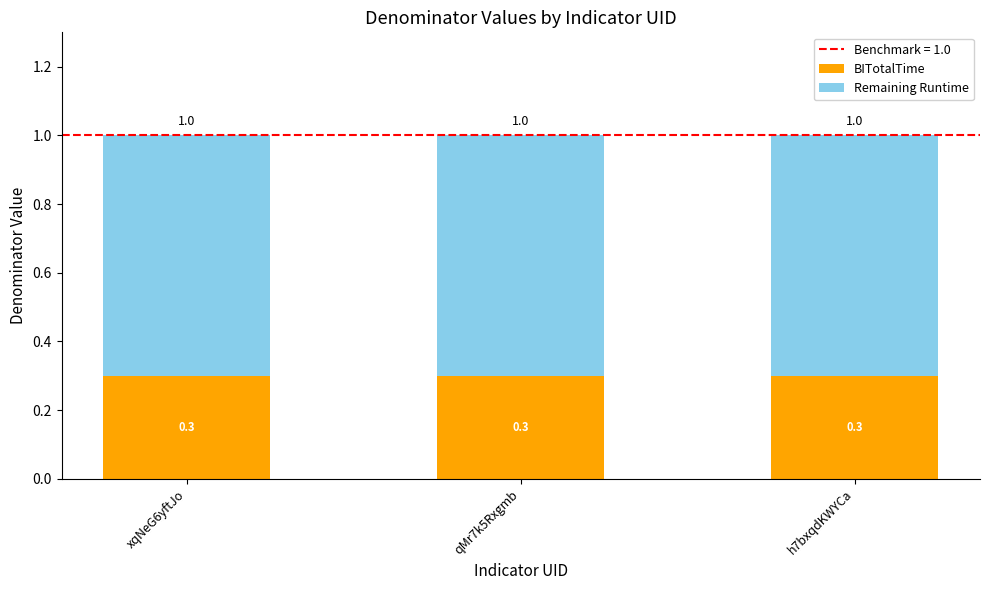

What value does the BITotalTime series have at xqNeG6yftJo?

0.3